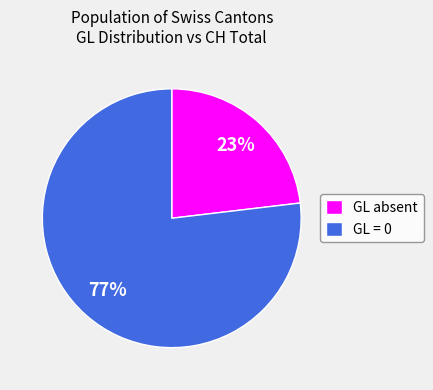

True or false: GL absent accounts for 23% of the total.

True